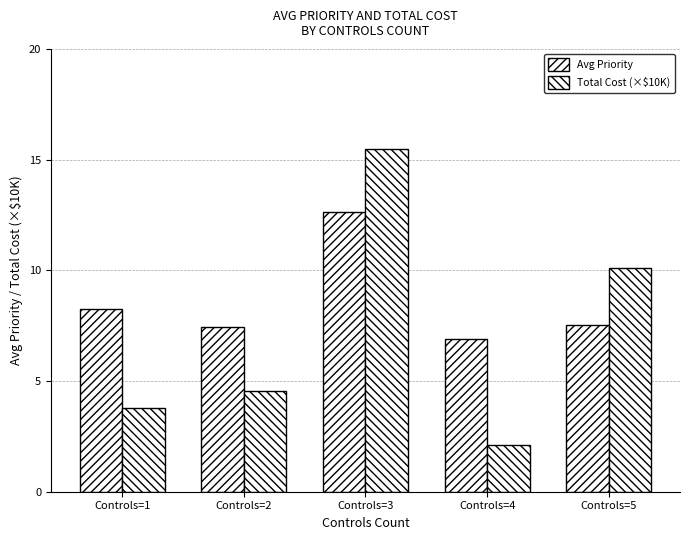

What is the sum of the Avg Priority values at Controls=2 and Controls=4?

14.3